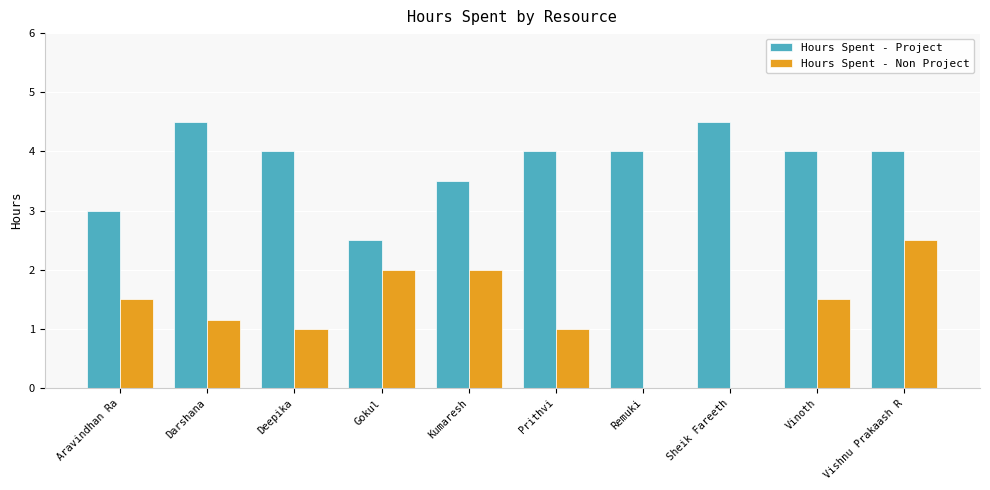

Which series changed the most between Vinoth and Vishnu Prakaash R?

Hours Spent - Non Project